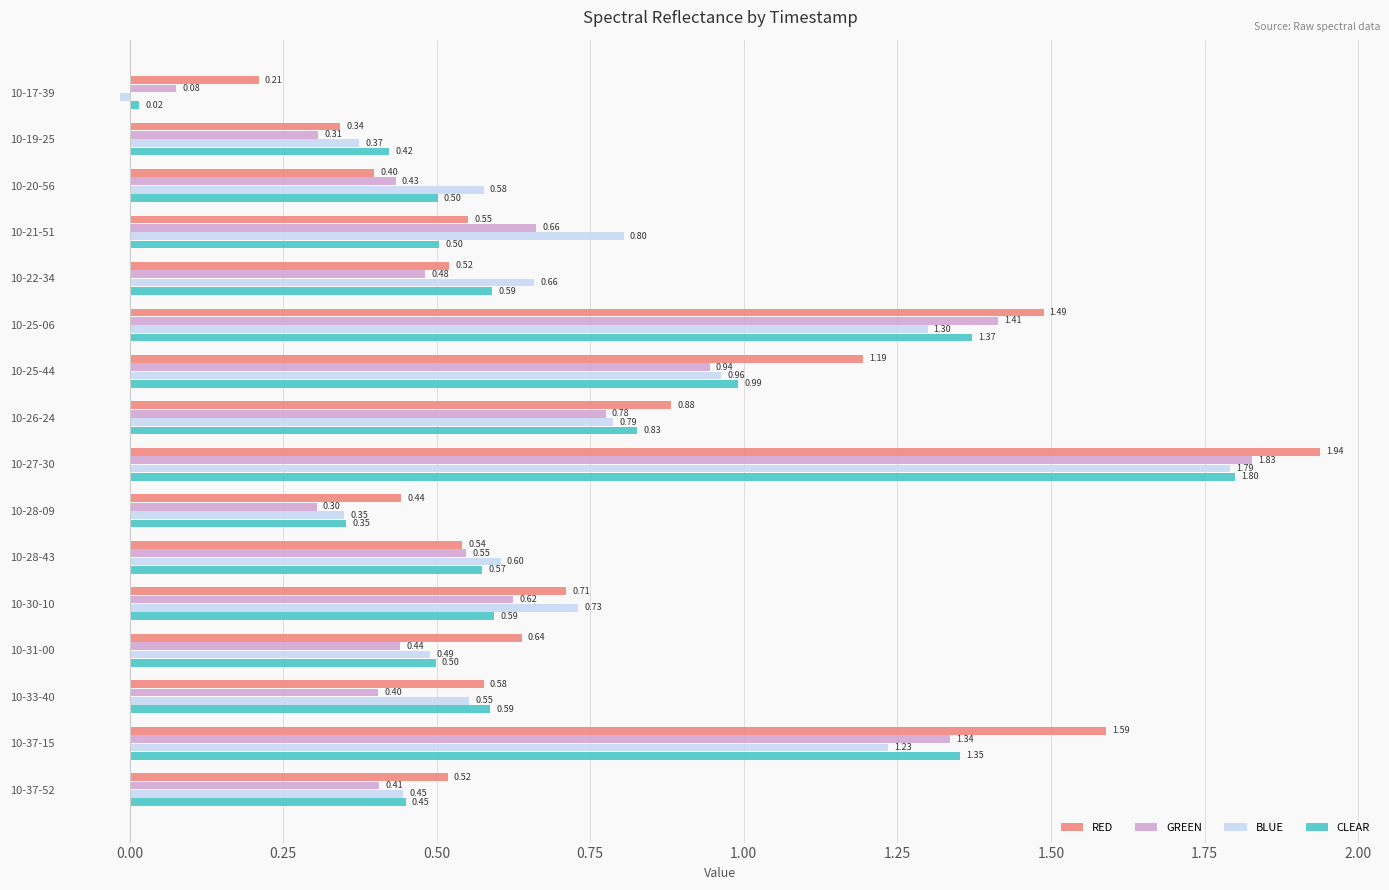

Is the value of BLUE at 10-27-30 greater than the value of GREEN at 10-22-34?

Yes